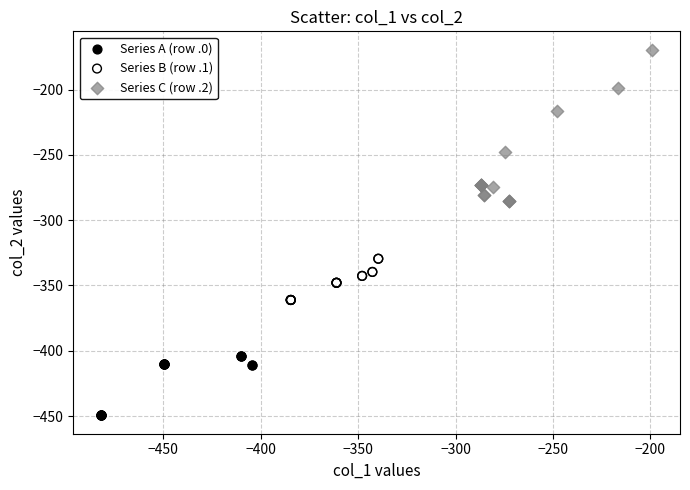

Which series contains the highest Y value?

Series C (row .2)